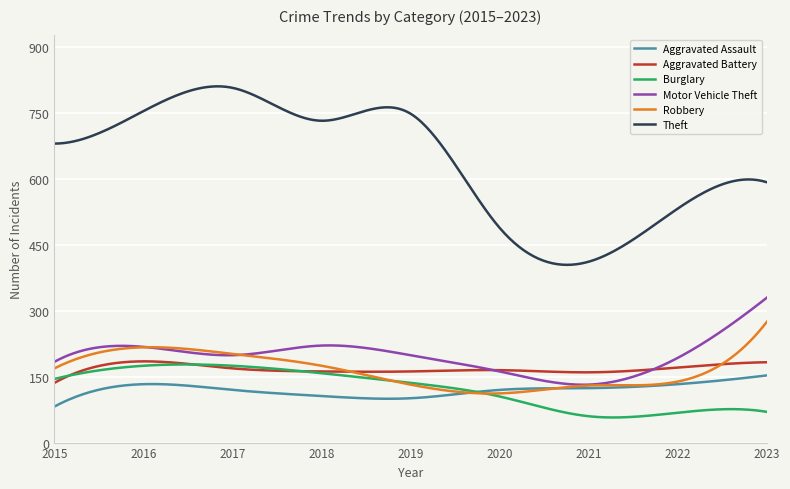

True or false: Motor Vehicle Theft and Theft intersect in this chart.

False